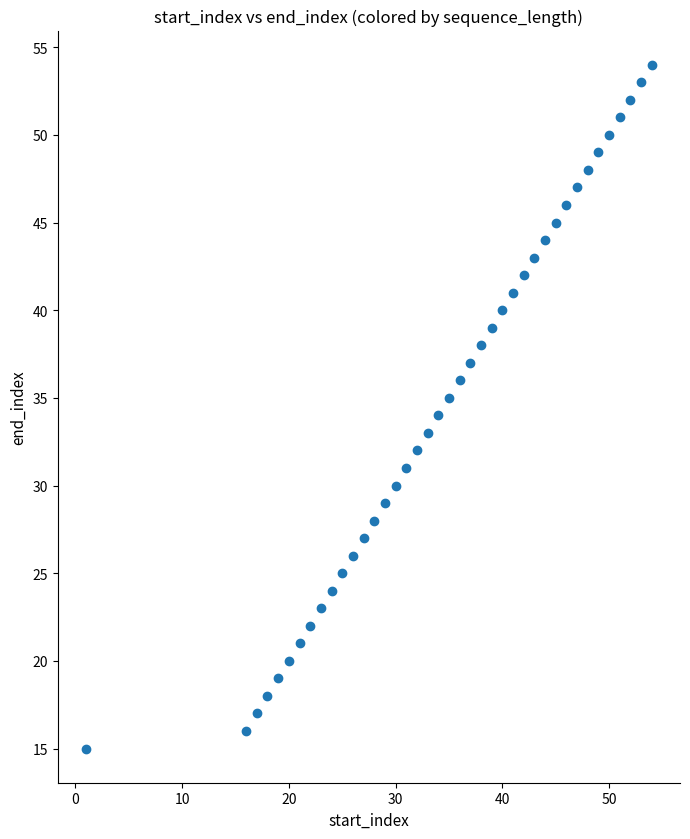

What is the range of Y values (max minus min)?

39